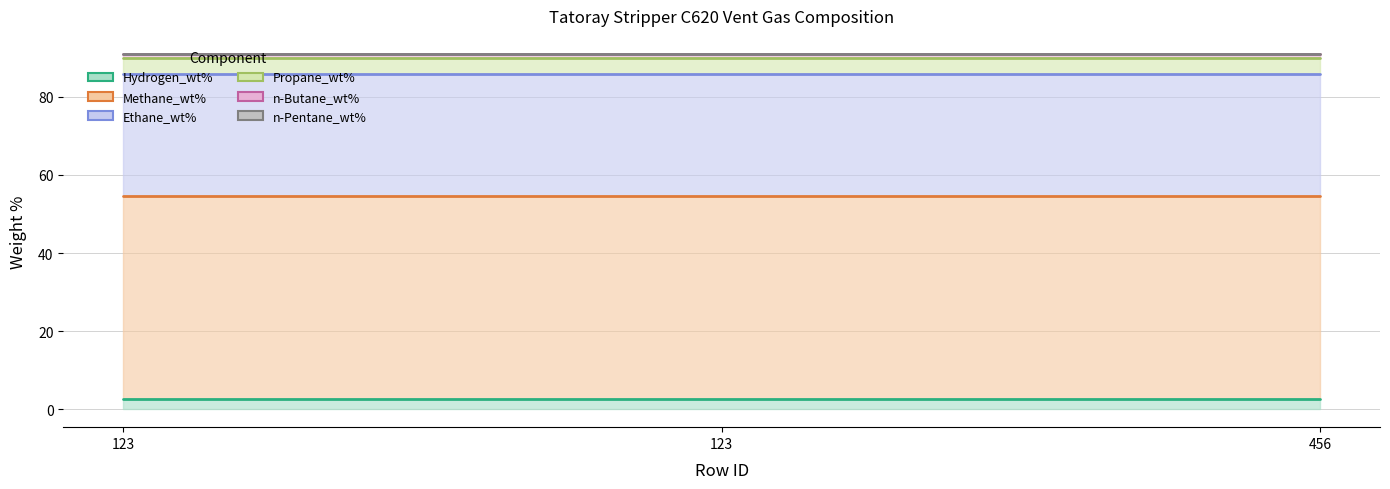

What is the minimum value for Ethane_wt%?

31.2